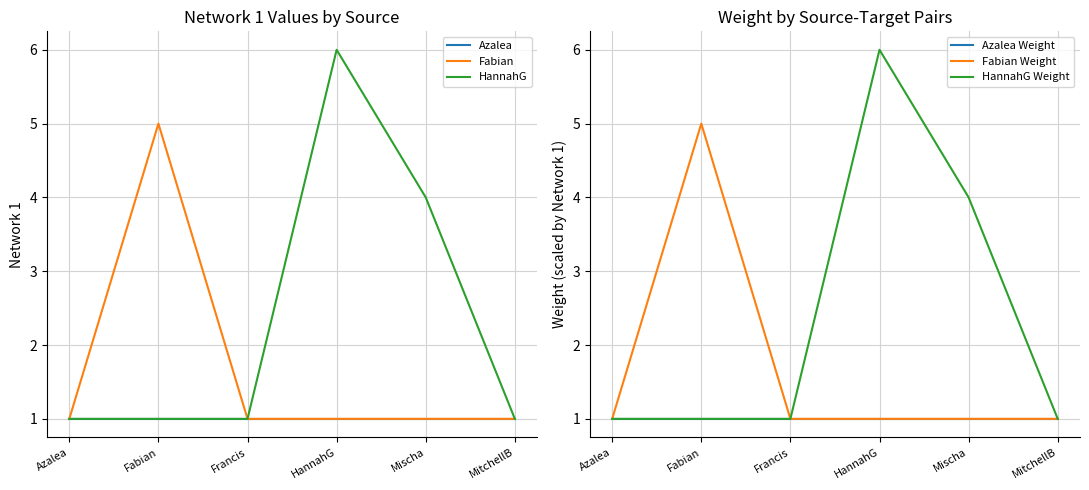

Which has a higher value, MitchellB or HannahG?

MitchellB